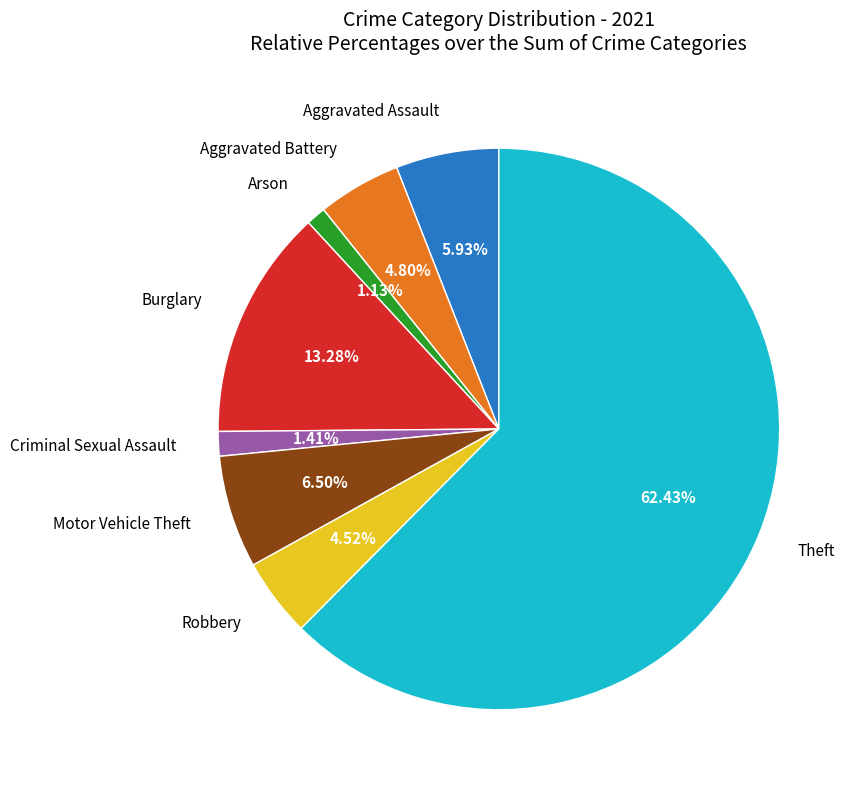

Is there a majority slice in this chart?

Yes